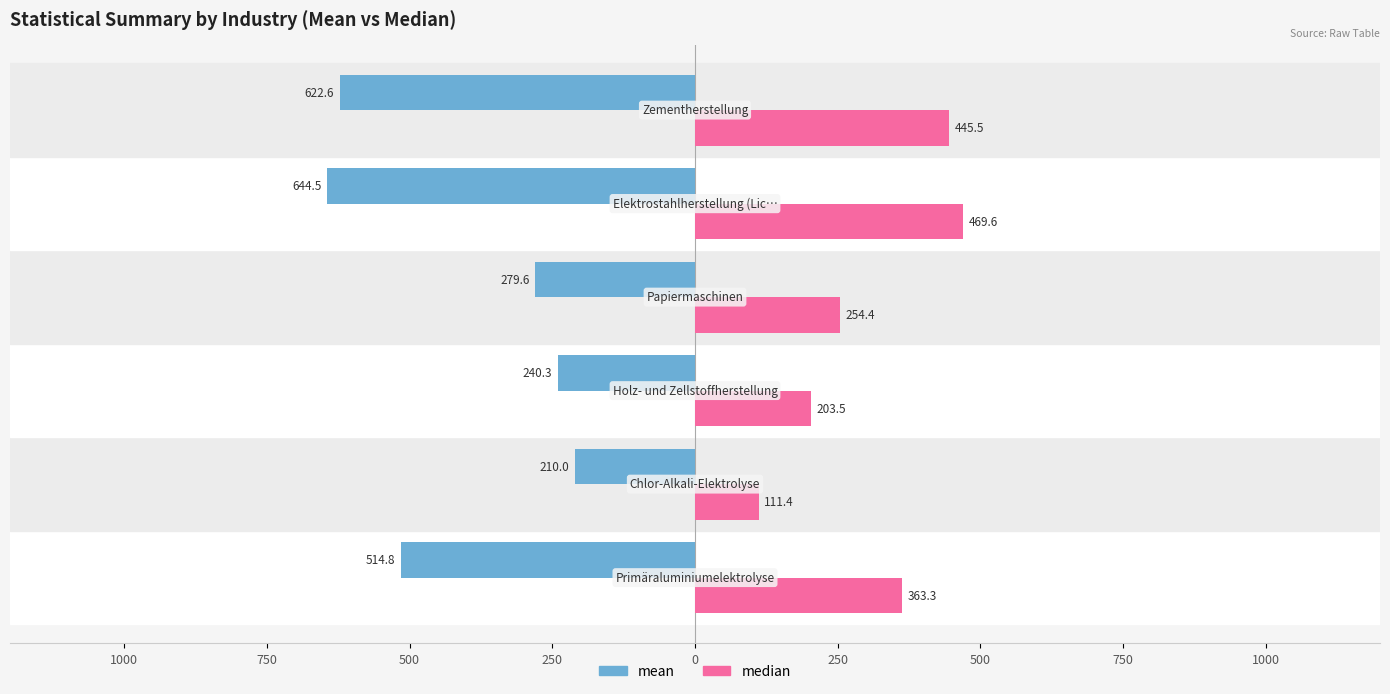

What are all the series names shown in the legend?

mean, median